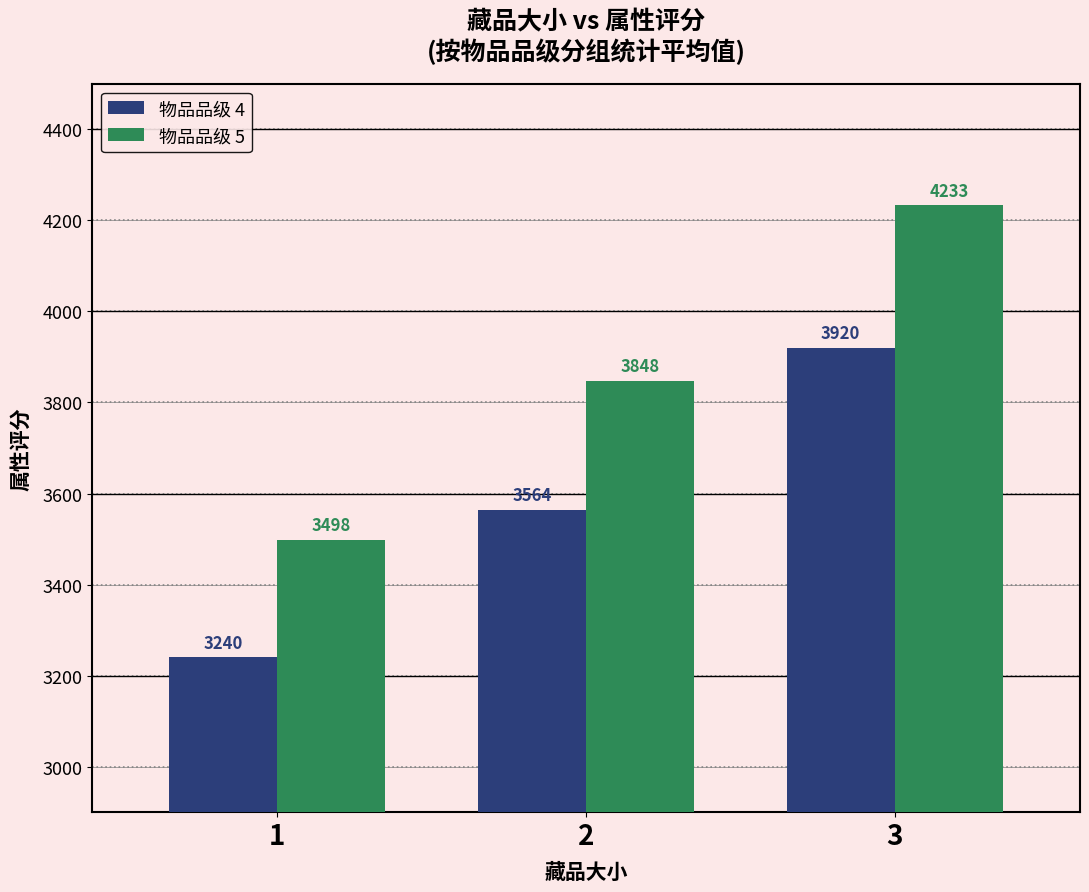

Reading left to right, list all the values displayed in this chart.

物品品级 4: 1=3240	2=3564	3=3920
物品品级 5: 1=3498	2=3848	3=4233